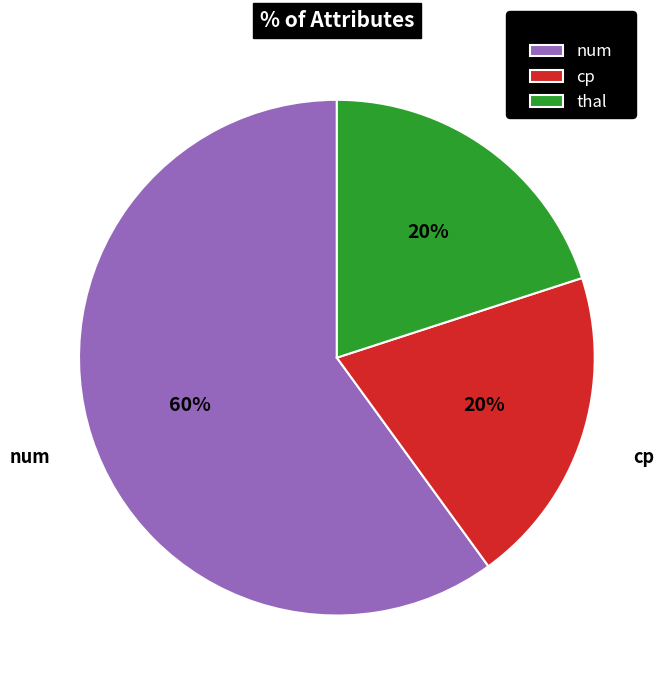

To the nearest percent, what percentage of the pie is num?

60%